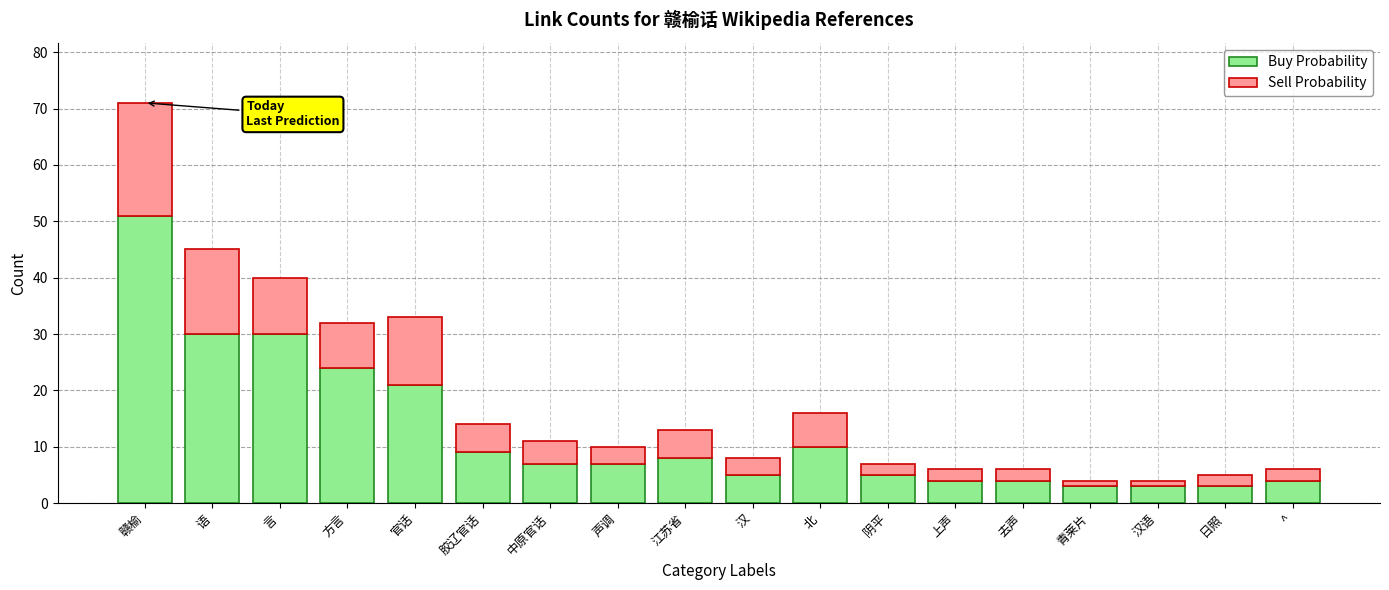

What is the sum of all Buy Probability values?

228